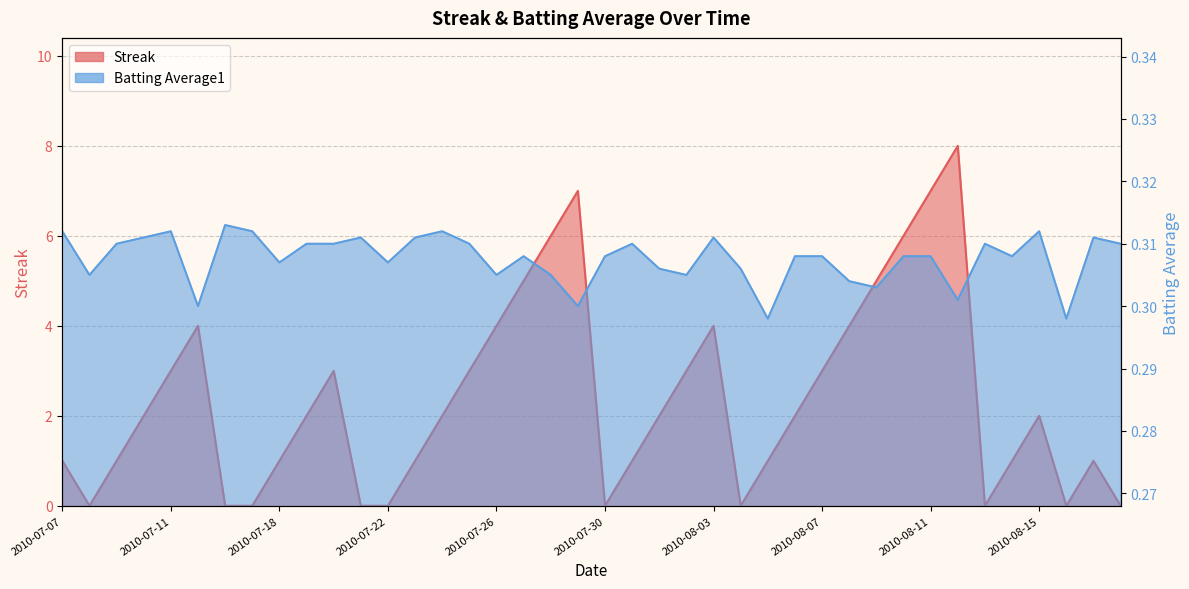

How many values in the Streak series are below 2?

18